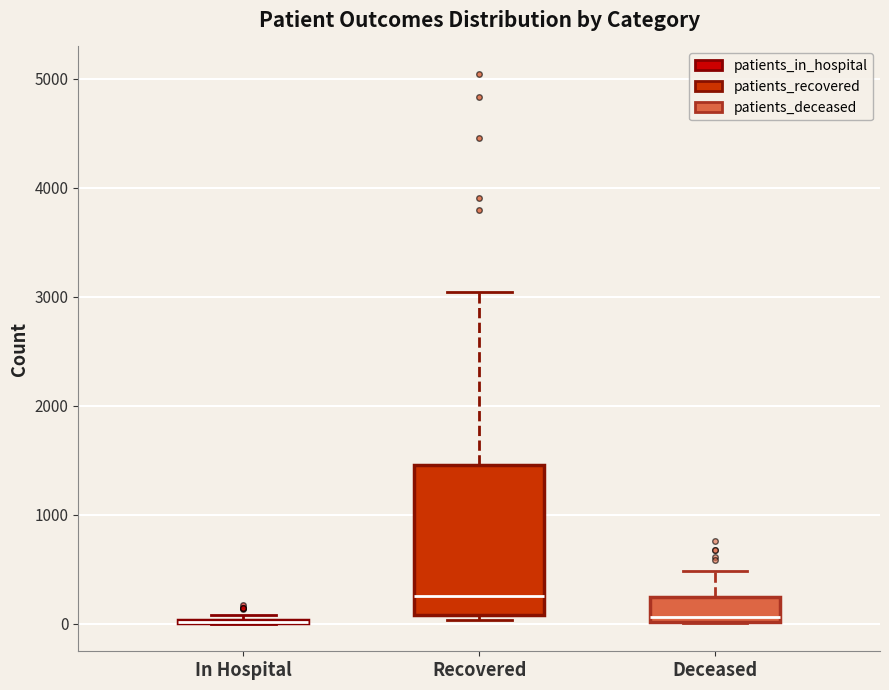

Reading left to right, transcribe this box plot: for each box, give where its median line is, the range the box spans, and where its two whiskers end, as read against the y-axis. The values are not printed on the chart, so give them approximately, as read against the axis.

In Hospital: box collapsed to a line at 0, whiskers 0 to 100
Recovered: median 300, box 100 to 1500, whiskers 0 to 3000
Deceased: median 100, box 0 to 200, whiskers 0 to 500